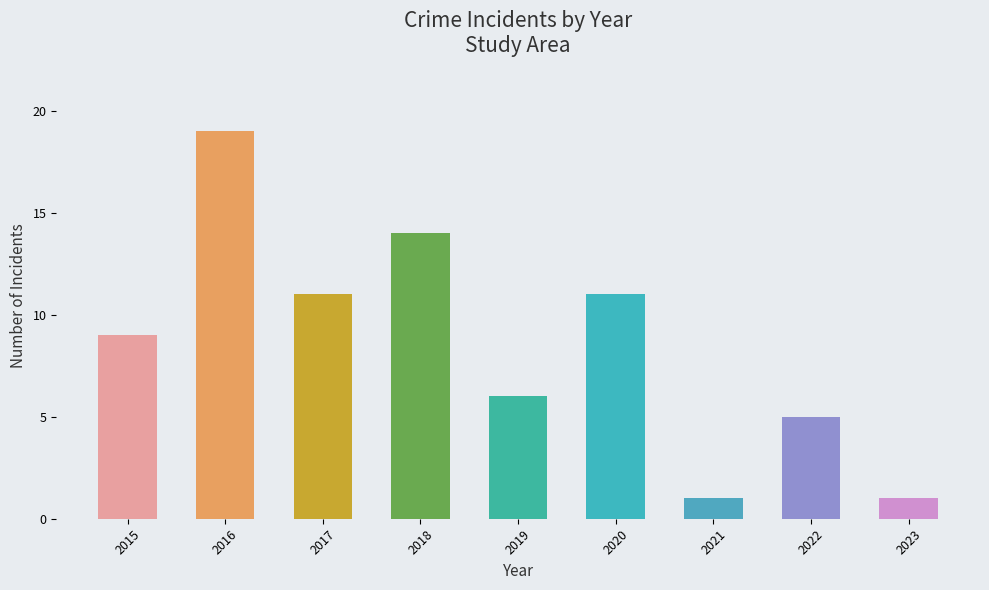

What is the difference between the values at 2016 and 2021?

18